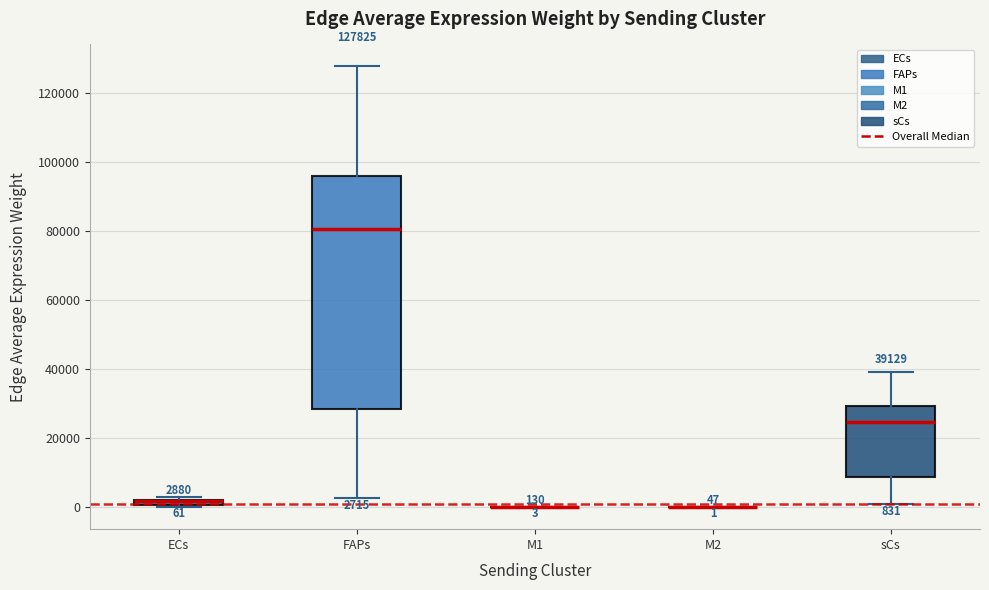

Which box is the tallest, from its lower edge to its upper edge?

FAPs